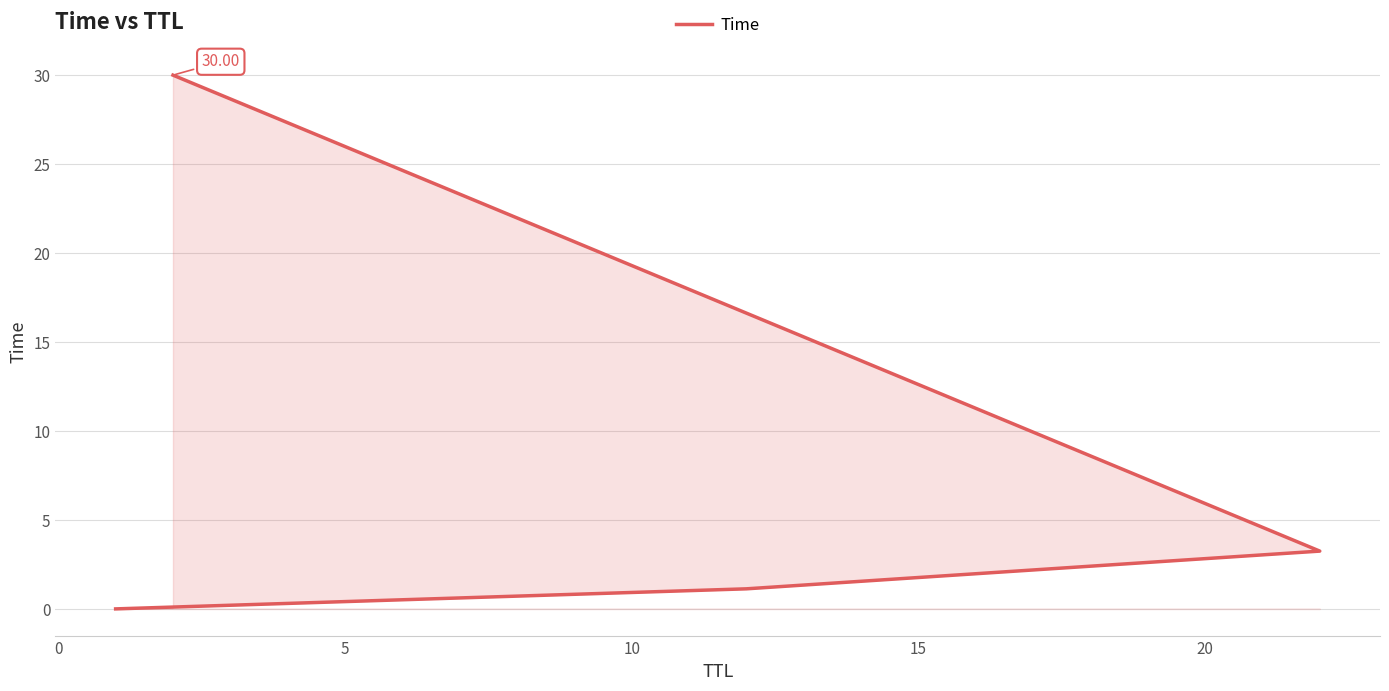

Reading left to right, what are all the values shown in this chart?

0.0	1.1	3.2	30.0